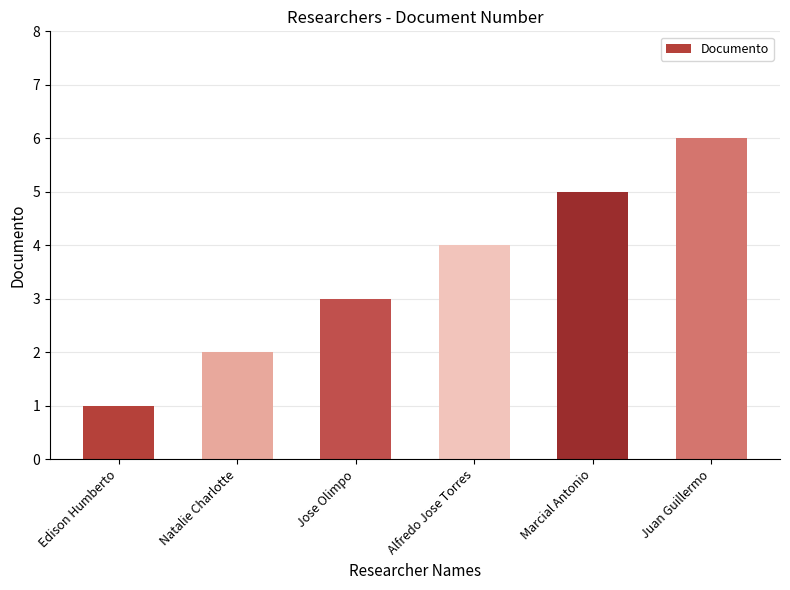

Between Natalie Charlotte and Juan Guillermo, which is larger?

Juan Guillermo